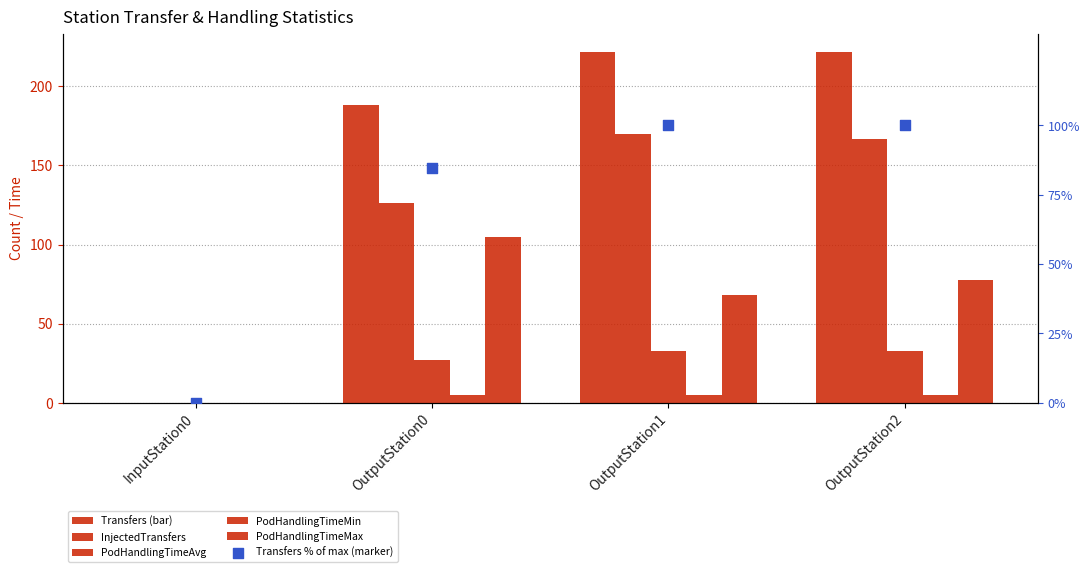

What is the total value across all series at OutputStation1?

597.8